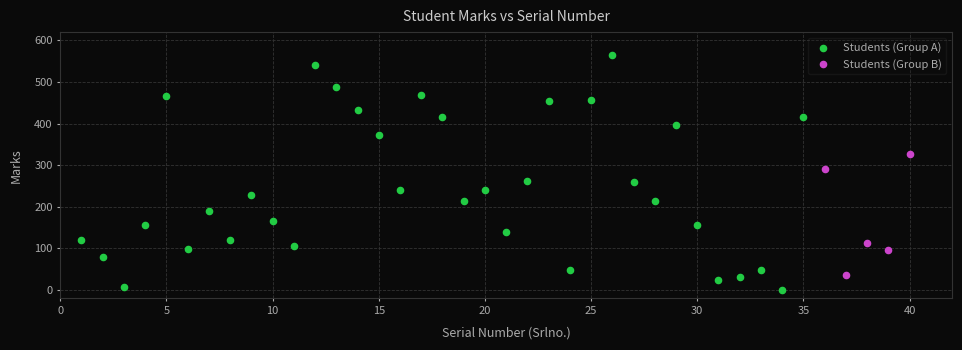

Which series has the widest spread of Y values?

Students (Group A)